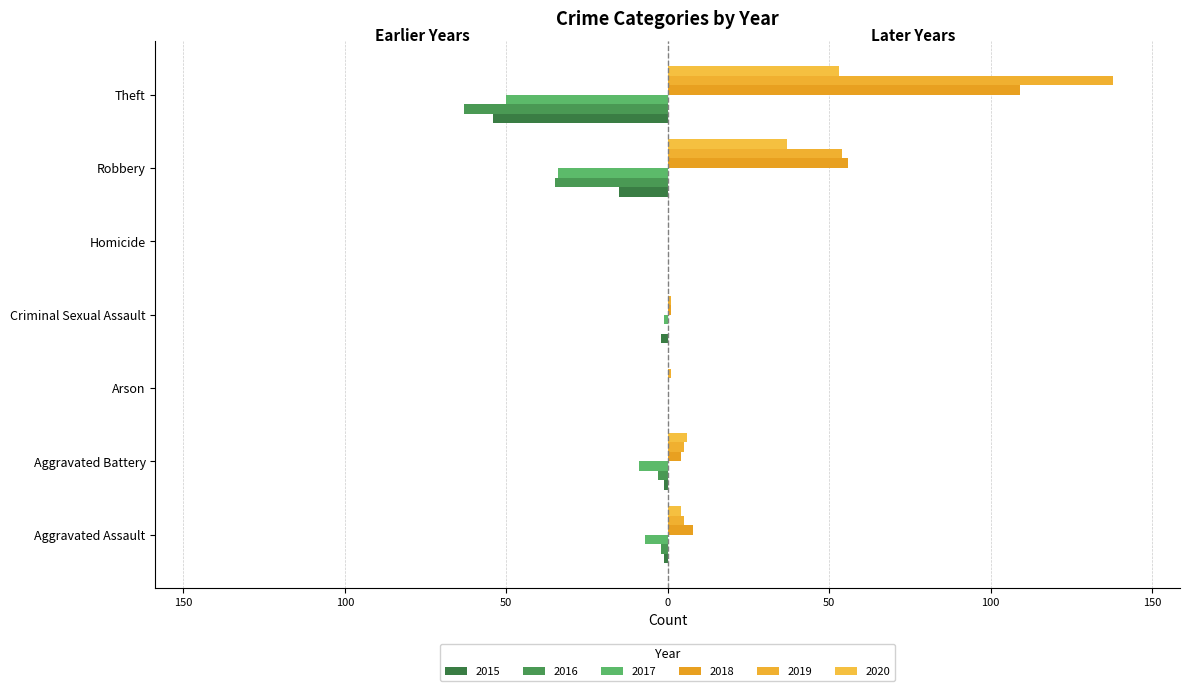

What is the label of the 5th bar from the left?

Homicide